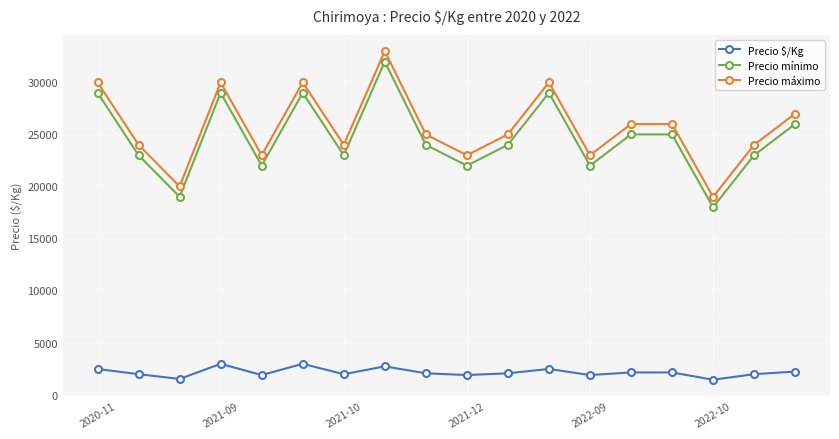

How many data points in Precio mínimo are less than 24000?

8